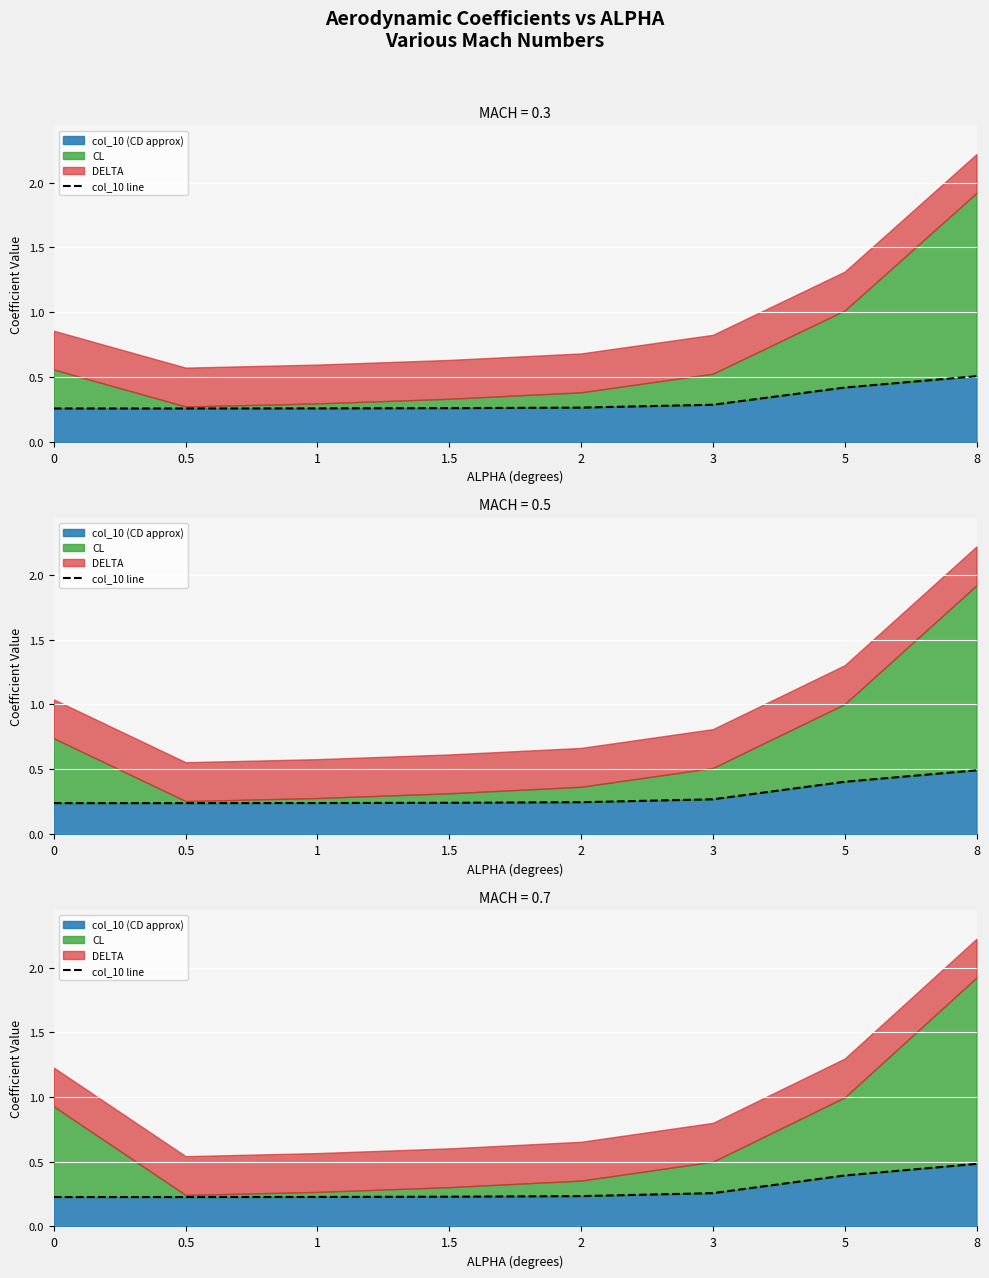

How many lines are shown in the chart?

1